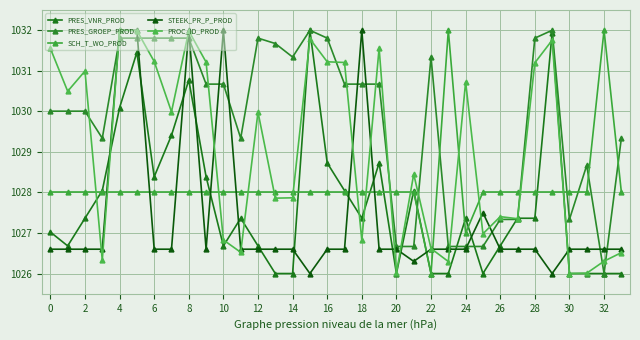

Reading left to right, list all the values displayed in this chart.

PRES_VNR_PROD: 1027.0	1026.7	1027.4	1028.0	1030.1	1031.5	1028.4	1029.4	1030.8	1028.4	1026.7	1027.4	1026.7	1026.0	1026.0	1032.0	1028.7	1028.0	1027.4	1028.7	1026.0	1028.0	1026.0	1026.0	1027.4	1026.0	1026.7	1027.4	1027.4	1031.9	1026.0	1026.0	1026.0	1026.0
PRES_GROEP_PROD: 1030.0	1030.0	1030.0	1029.3	1031.8	1031.8	1031.8	1031.8	1031.8	1030.7	1030.7	1029.3	1031.8	1031.7	1031.3	1032.0	1031.8	1030.7	1030.7	1030.7	1026.7	1026.7	1031.3	1026.7	1026.7	1026.7	1027.3	1027.3	1031.8	1032.0	1027.3	1028.7	1026.0	1029.3
SCH_T_WO_PROD: 1028.0	1028.0	1028.0	1028.0	1028.0	1028.0	1028.0	1028.0	1028.0	1028.0	1028.0	1028.0	1028.0	1028.0	1028.0	1028.0	1028.0	1028.0	1028.0	1028.0	1028.0	1028.0	1026.0	1032.0	1027.0	1028.0	1028.0	1028.0	1028.0	1028.0	1028.0	1028.0	1032.0	1028.0
STEEK_PR_P_PROD: 1026.6	1026.6	1026.6	1026.6	1032.0	1032.0	1026.6	1026.6	1032.0	1026.6	1032.0	1026.6	1026.6	1026.6	1026.6	1026.0	1026.6	1026.6	1032.0	1026.6	1026.6	1026.3	1026.6	1026.6	1026.6	1027.5	1026.6	1026.6	1026.6	1026.0	1026.6	1026.6	1026.6	1026.6
PROC_ID_PROD: 1031.6	1030.5	1031.0	1026.3	1032.0	1032.0	1031.2	1030.0	1032.0	1031.2	1026.8	1026.5	1030.0	1027.9	1027.9	1031.8	1031.2	1031.2	1026.8	1031.6	1026.0	1028.5	1026.6	1026.3	1030.7	1027.0	1027.4	1027.4	1031.2	1031.8	1026.0	1026.0	1026.3	1026.5